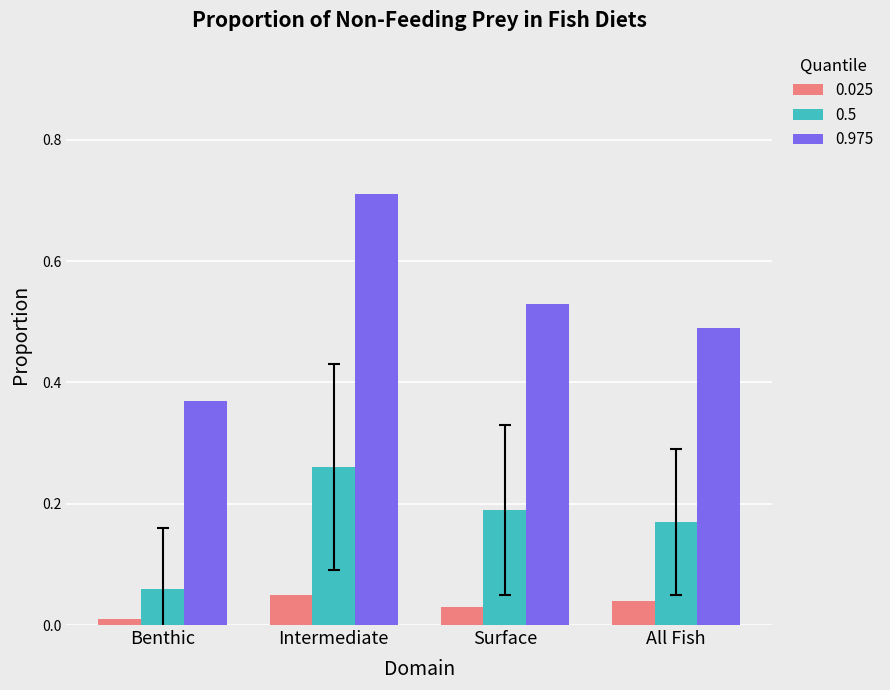

Count the 0.025 values in the range 0 to 1.

4